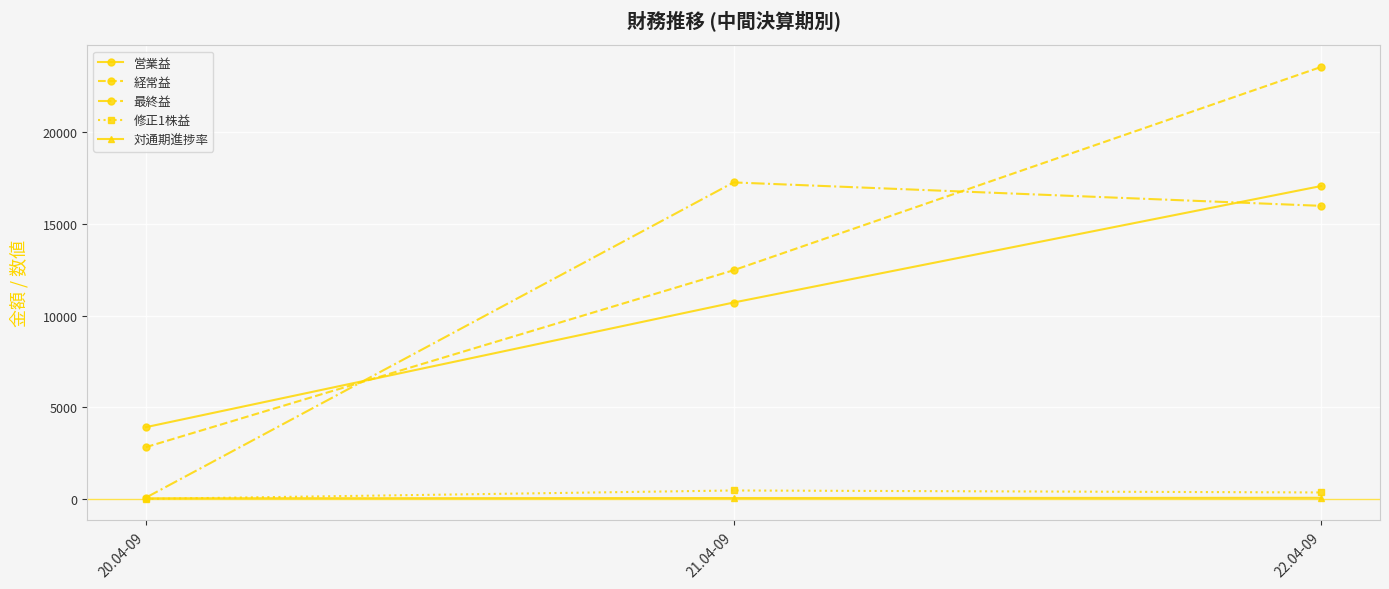

What is the approximate value of 経常益 at 22.04-09?

23554.0